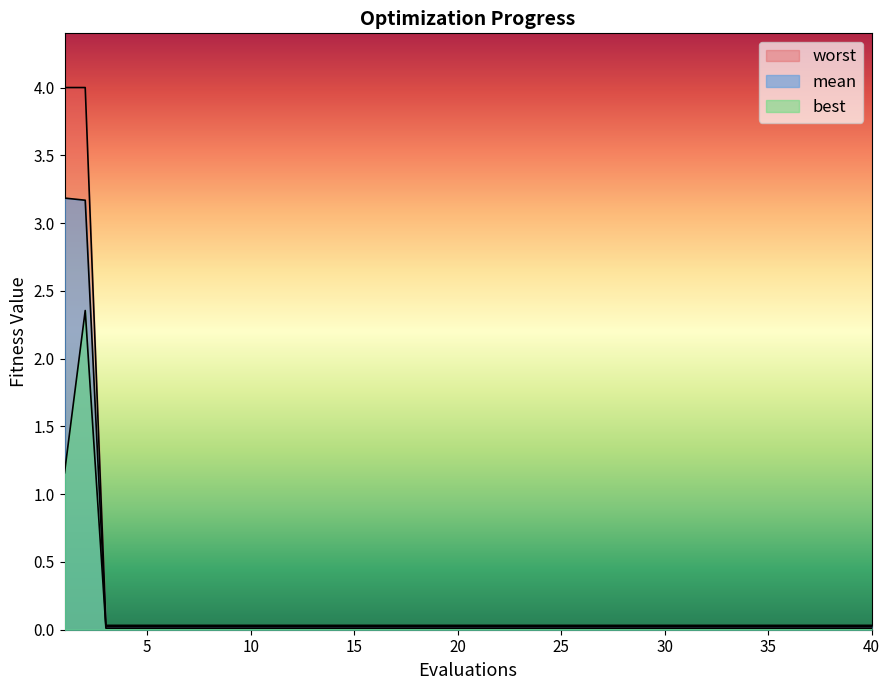

What is the difference between the maximum and minimum values in the worst series?

4.0